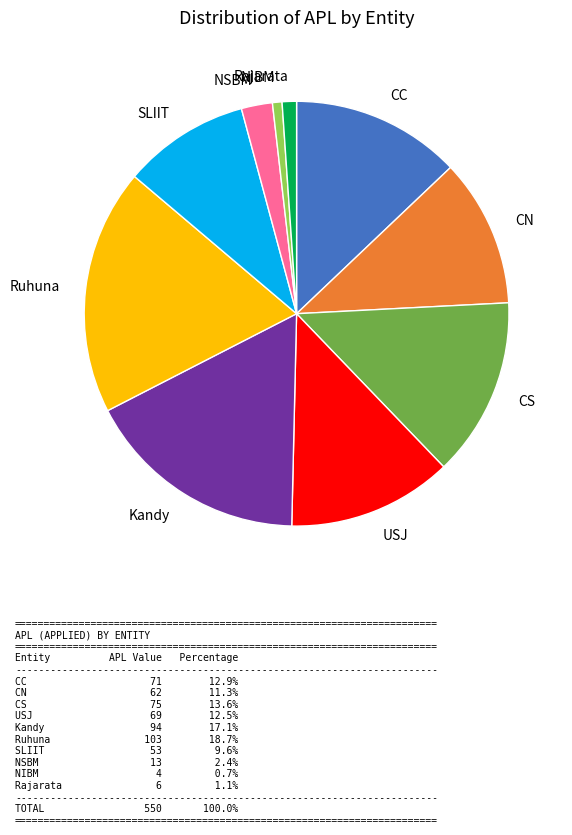

Which slice is the largest?

Ruhuna